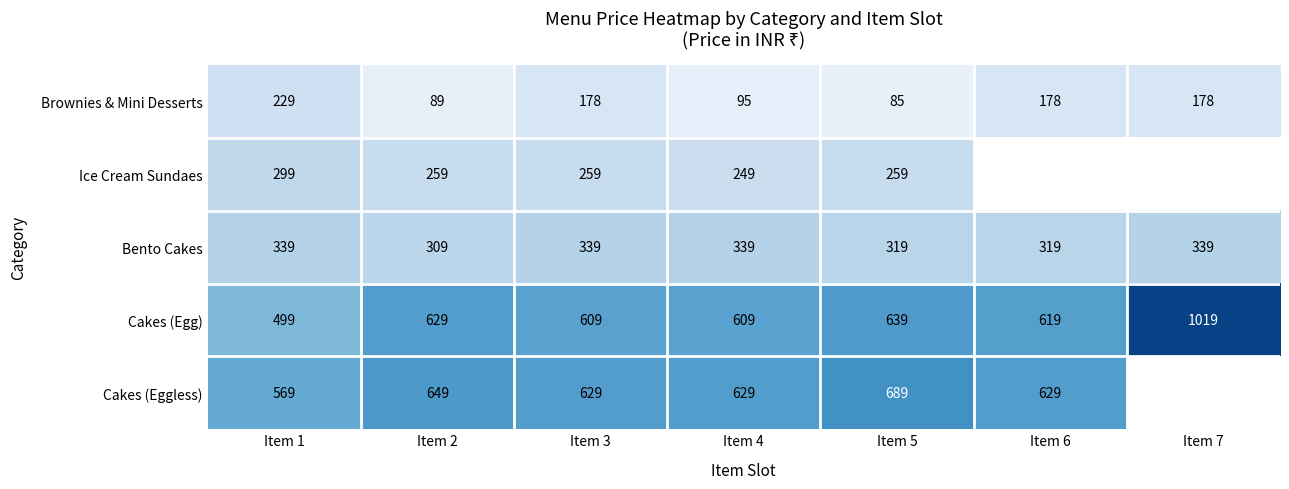

Is the value of Brownies & Mini Desserts at Item 7 greater than the value of Cakes (Egg) at Item 3?

No